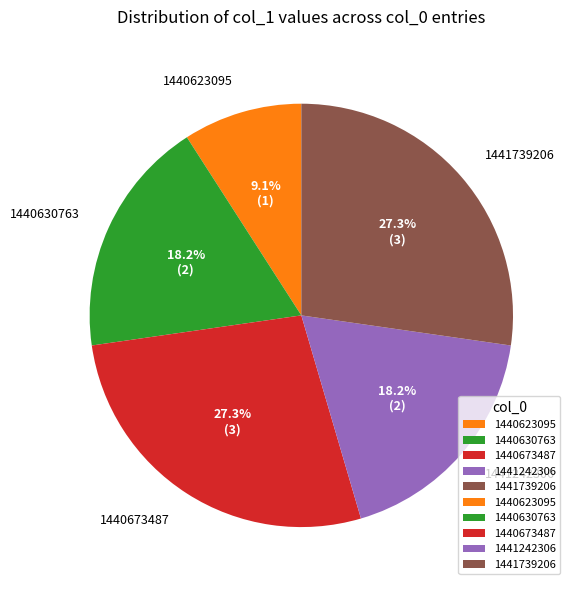

How many slices are in this pie chart?

5